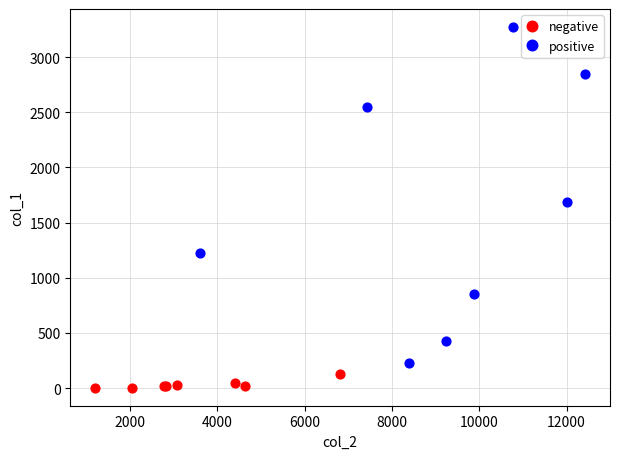

Which series contains the lowest Y value?

negative